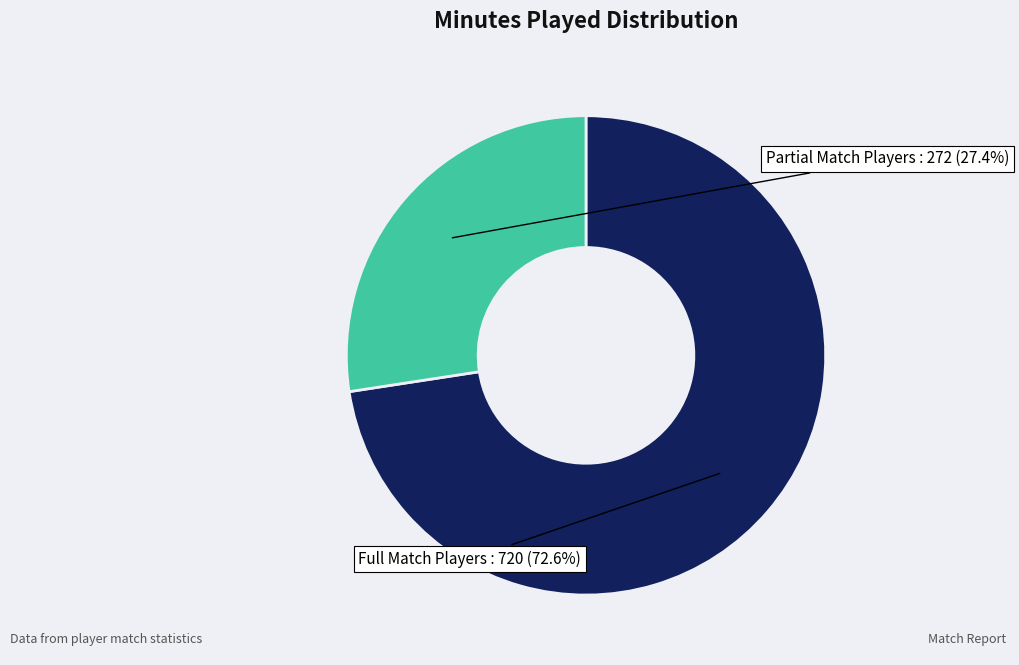

Count the number of slices in the pie.

2